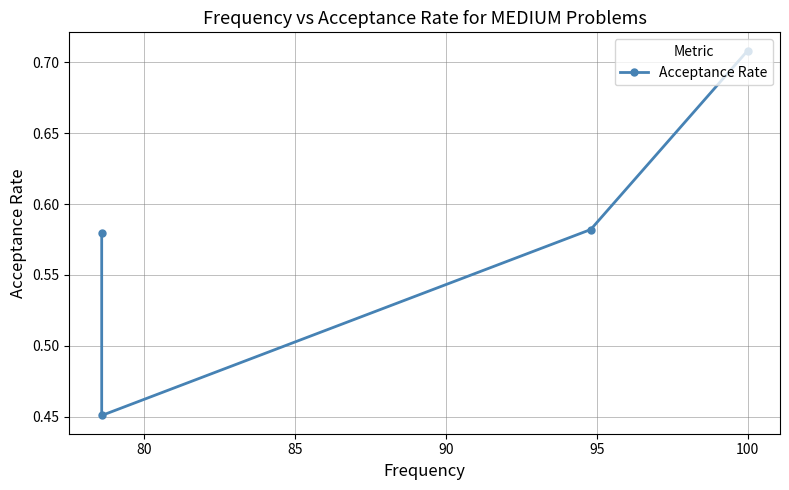

What is the difference between the maximum and second lowest values?

0.1